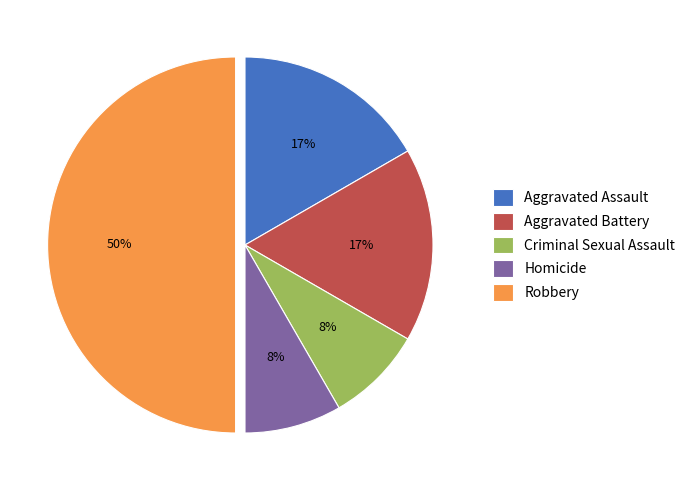

To the nearest percent, what portion does Homicide represent?

8%